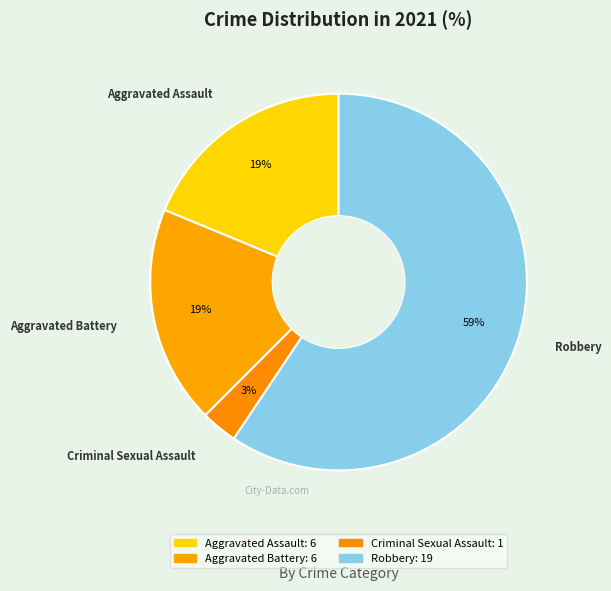

How many slices are in this pie chart?

4